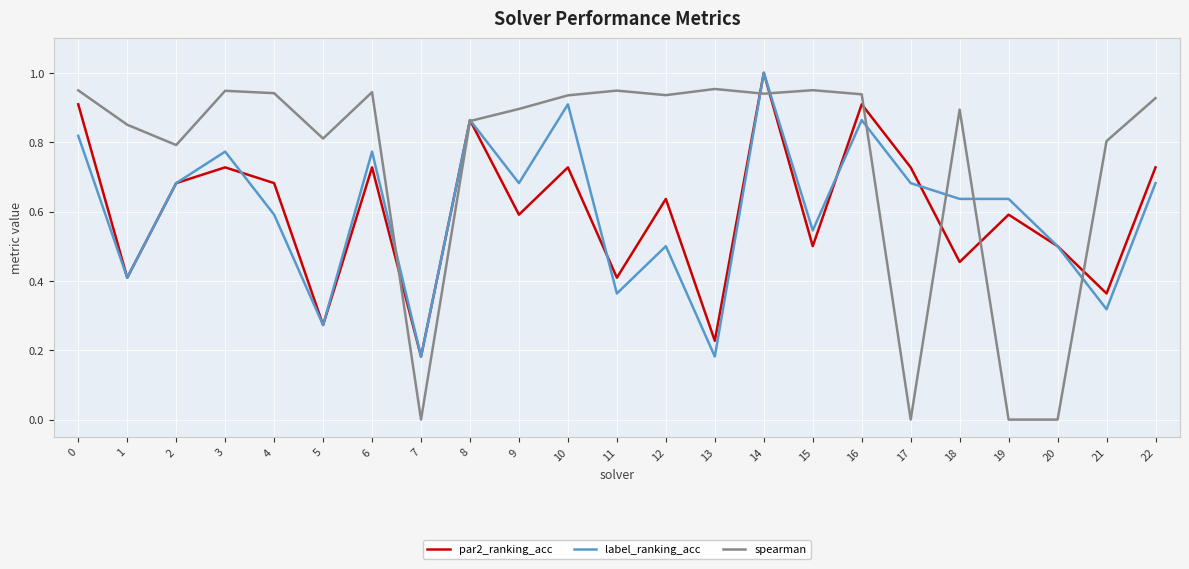

The value of label_ranking_acc at 11 is 0.4. True or false?

True